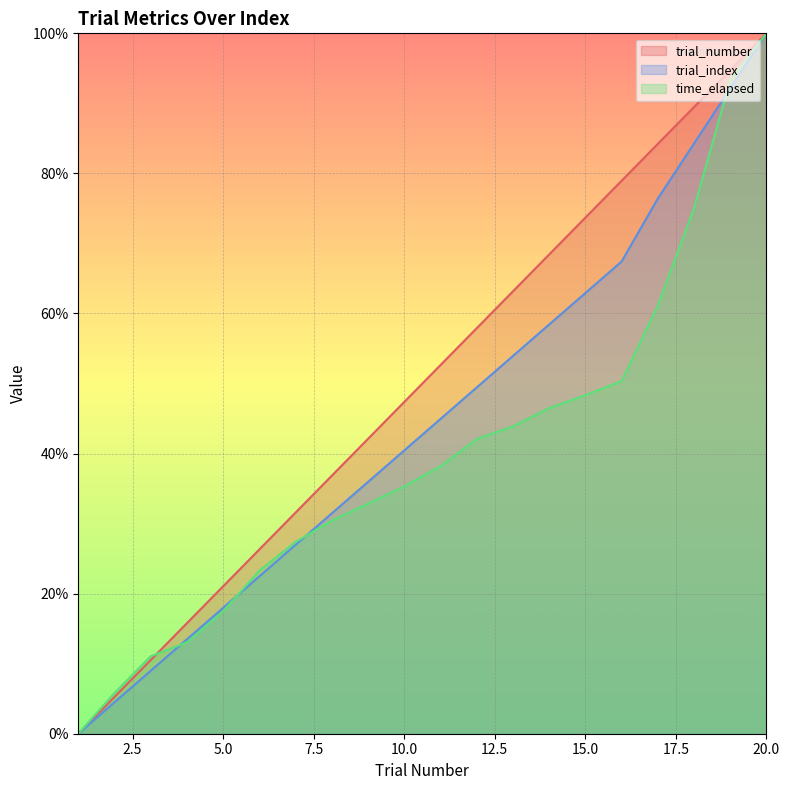

True or false: trial_number has more than 2 points higher than both neighbors.

False